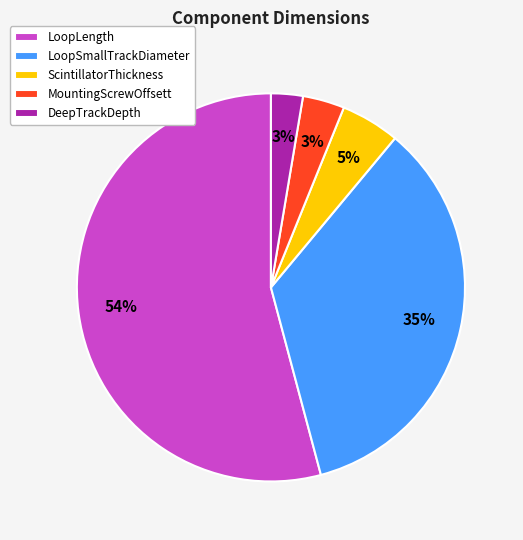

Is there any slice that represents more than half of the pie?

Yes